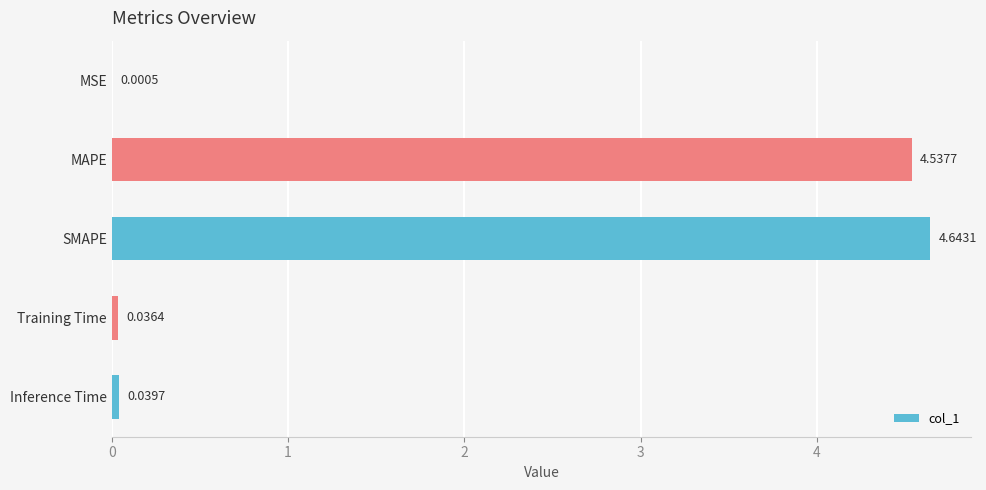

Which has a higher value, Training Time or MSE?

Training Time